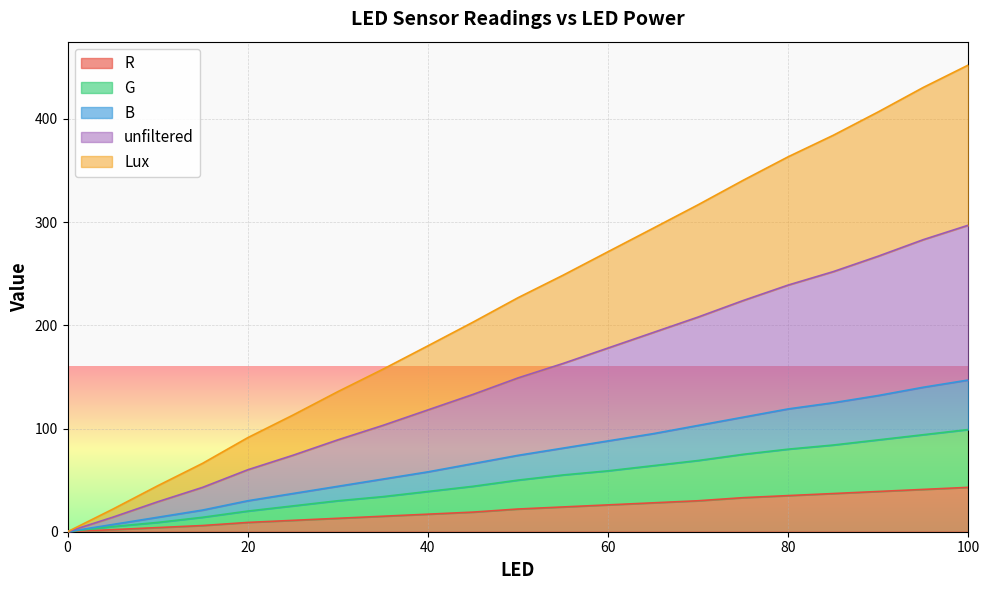

How many positive values does the unfiltered series have?

20